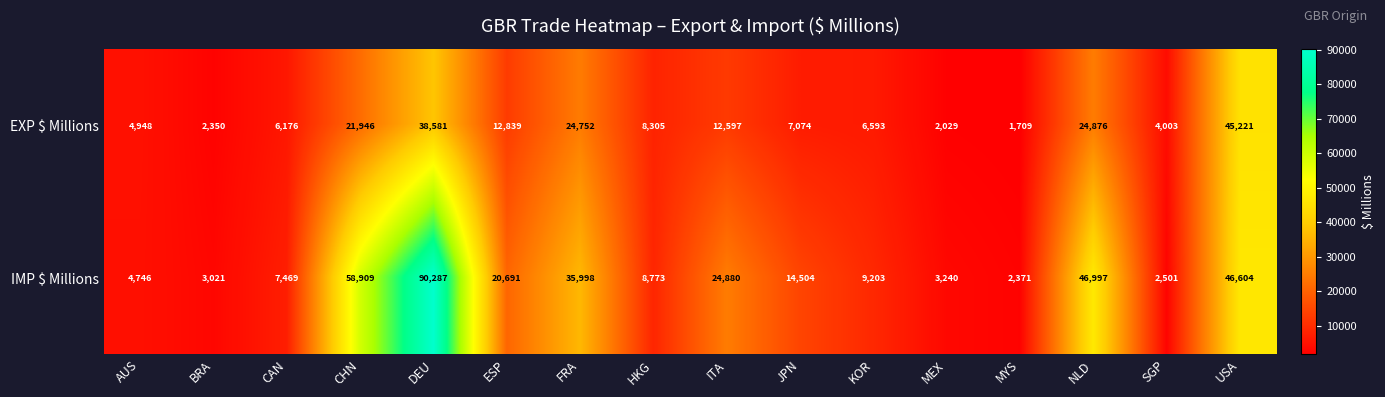

Rank the series by their average value, from highest to lowest.

IMP $ Millions, EXP $ Millions